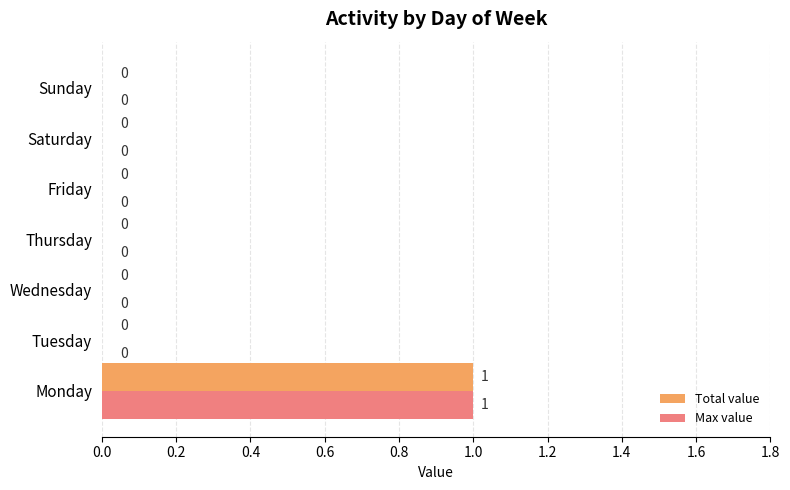

At which category is the sum across all series the highest?

Monday